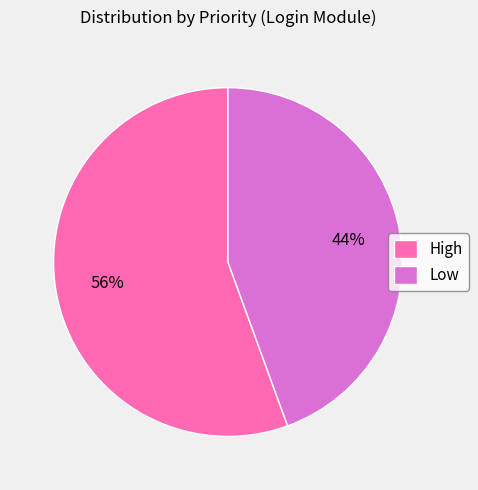

To the nearest percent, what percentage of the pie is High?

56%